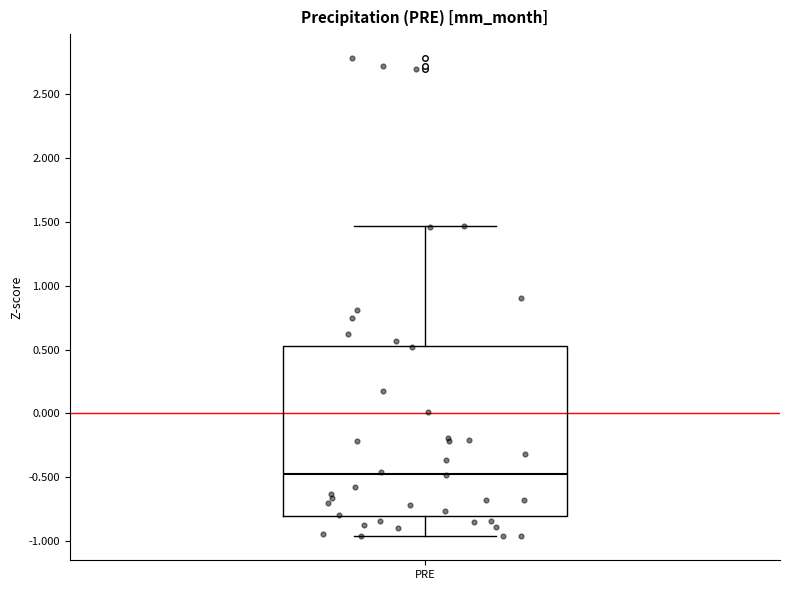

Where does the median line of the box for PRE sit on the y-axis? The values are not printed on the chart, so give them approximately, as read against the axis.

-0.45